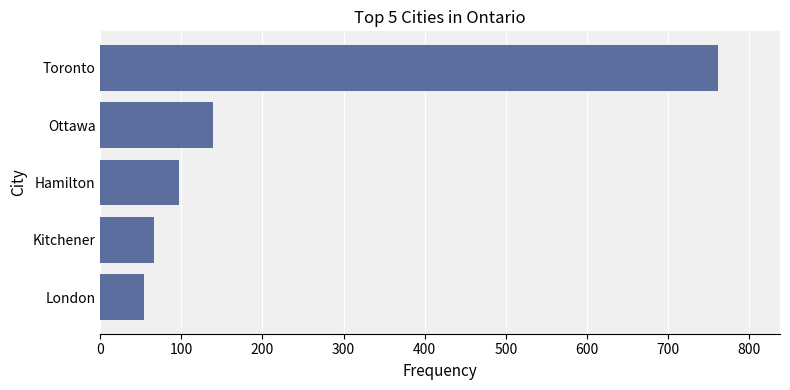

Where is the data nearest to the value 408?

Ottawa